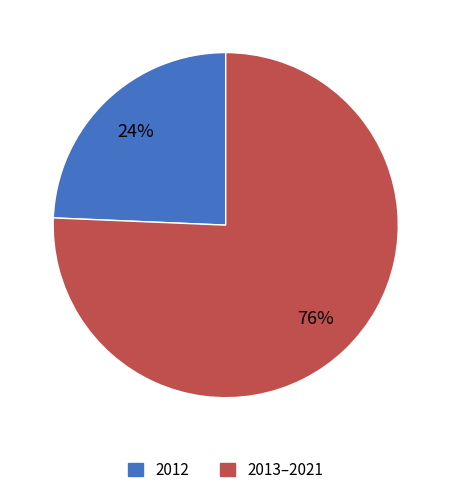

Which has a higher value, 2013–2021 or 2012?

2013–2021